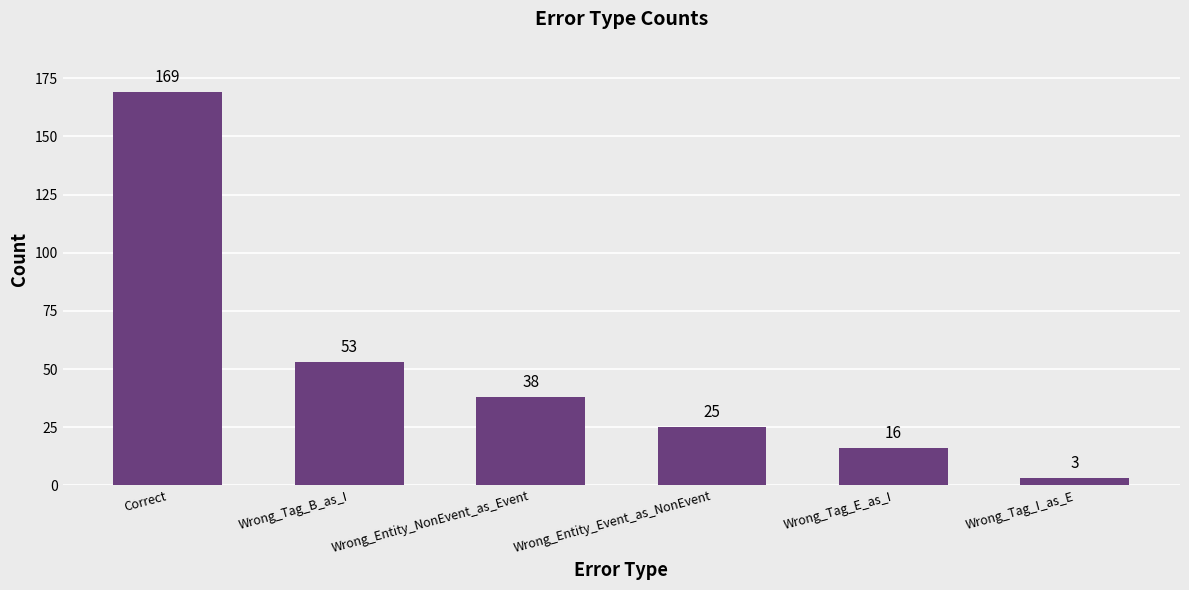

What is the ratio of the value at Wrong_Entity_Event_as_NonEvent to the value at Correct?

0.1